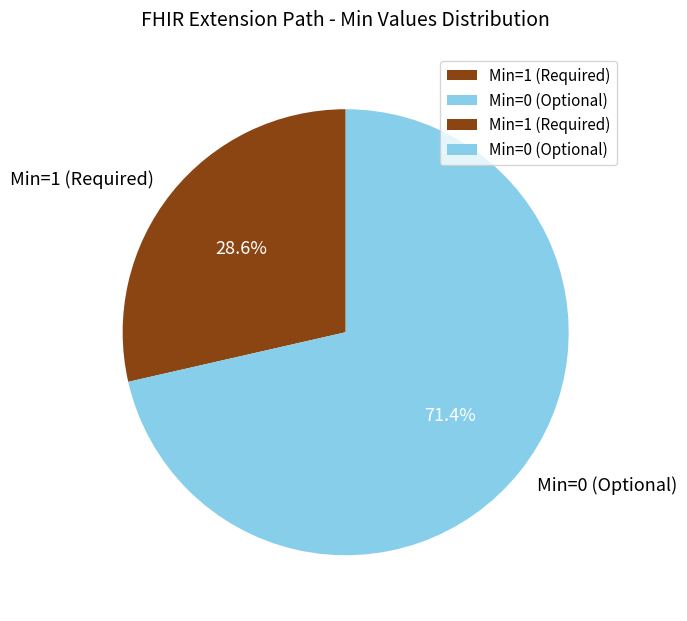

Which category has the smallest portion of the pie?

Min=1 (Required)